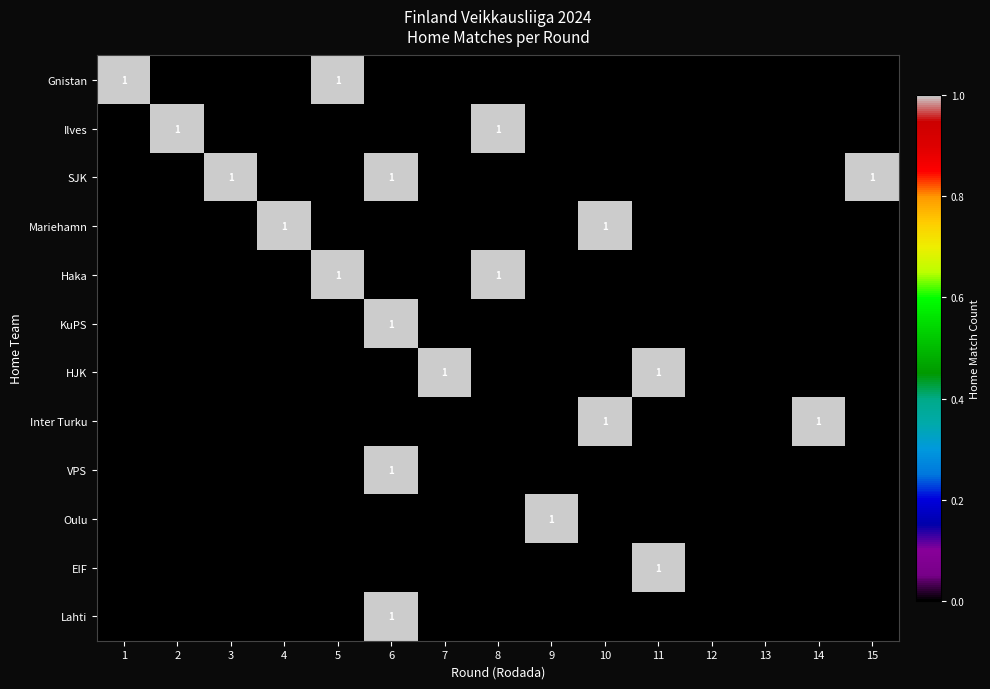

True or false: SJK has a value of 1 at 3.

True